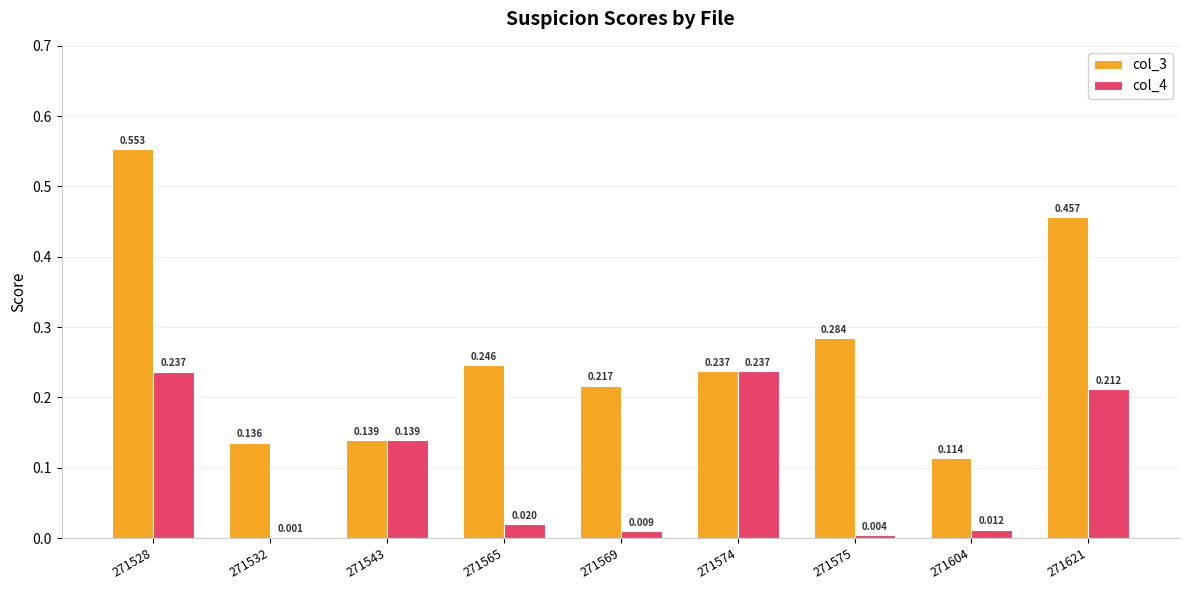

Is the value of col_3 at 271604 greater than the value of col_4 at 271543?

No